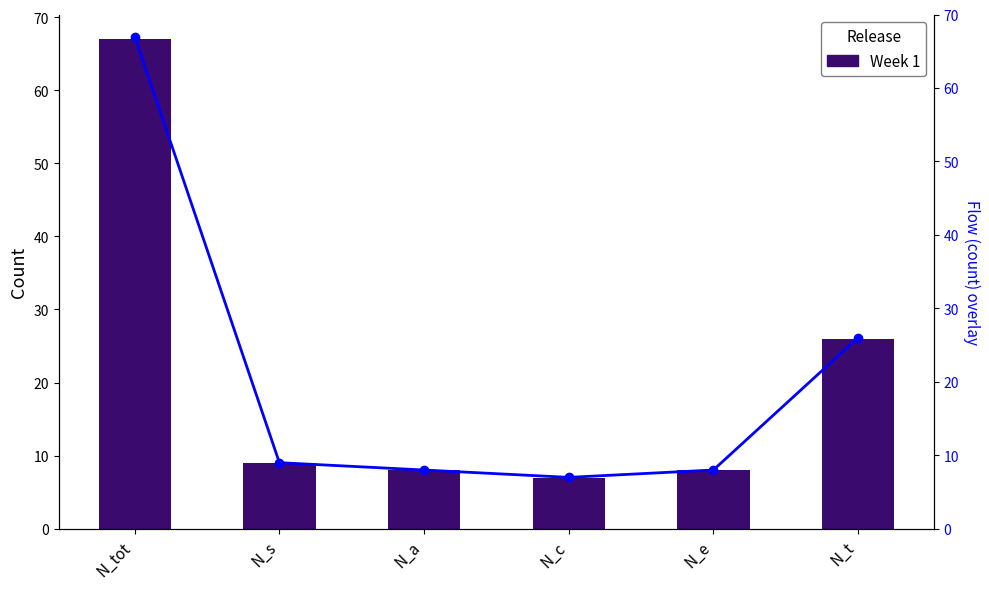

The value of Line: Count at N_e is 12. True or false?

False